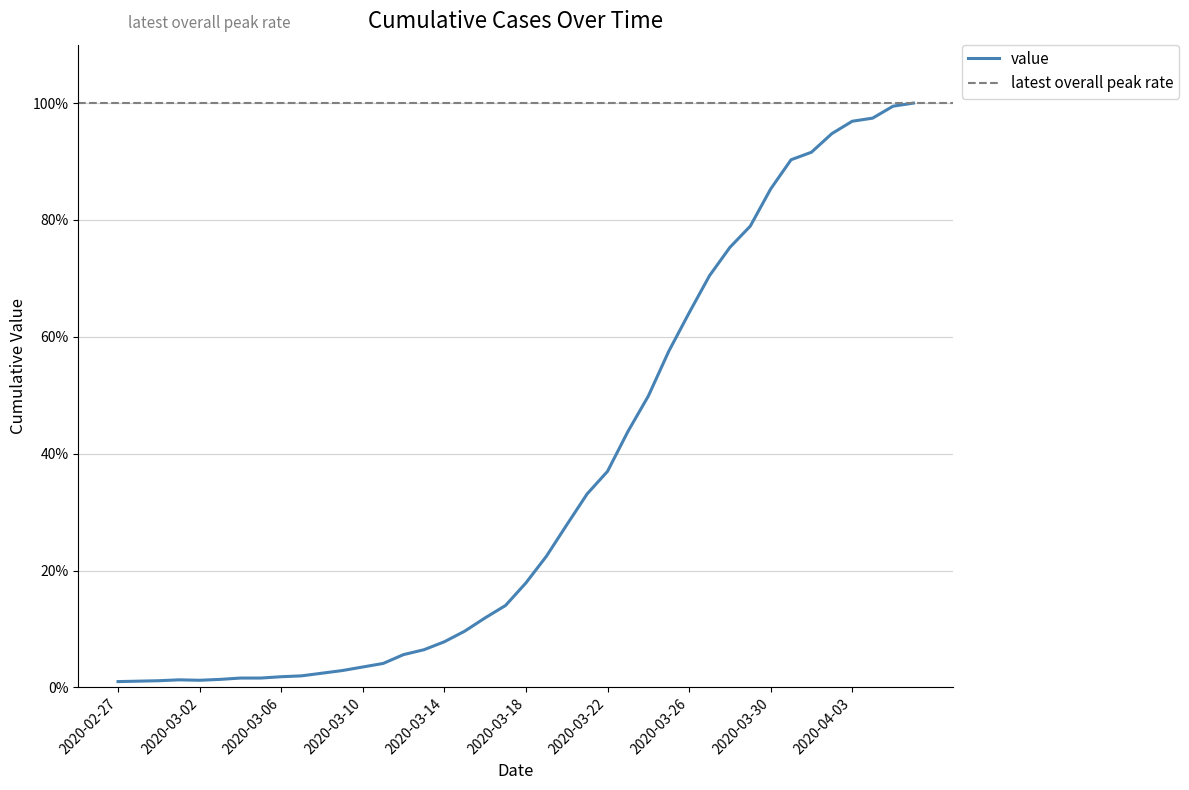

Rank the categories by value from lowest to highest.

2020-02-27, 2020-02-28, 2020-02-29, 2020-03-02, 2020-03-01, 2020-03-03, 2020-03-04, 2020-03-05, 2020-03-06, 2020-03-07, 2020-03-08, 2020-03-09, 2020-03-10, 2020-03-11, 2020-03-12, 2020-03-13, 2020-03-14, 2020-03-15, 2020-03-16, 2020-03-17, 2020-03-18, 2020-03-19, 2020-03-20, 2020-03-21, 2020-03-22, 2020-03-23, 2020-03-24, 2020-03-25, 2020-03-26, 2020-03-27, 2020-03-28, 2020-03-29, 2020-03-30, 2020-03-31, 2020-04-01, 2020-04-02, 2020-04-03, 2020-04-04, 2020-04-05, 2020-04-06